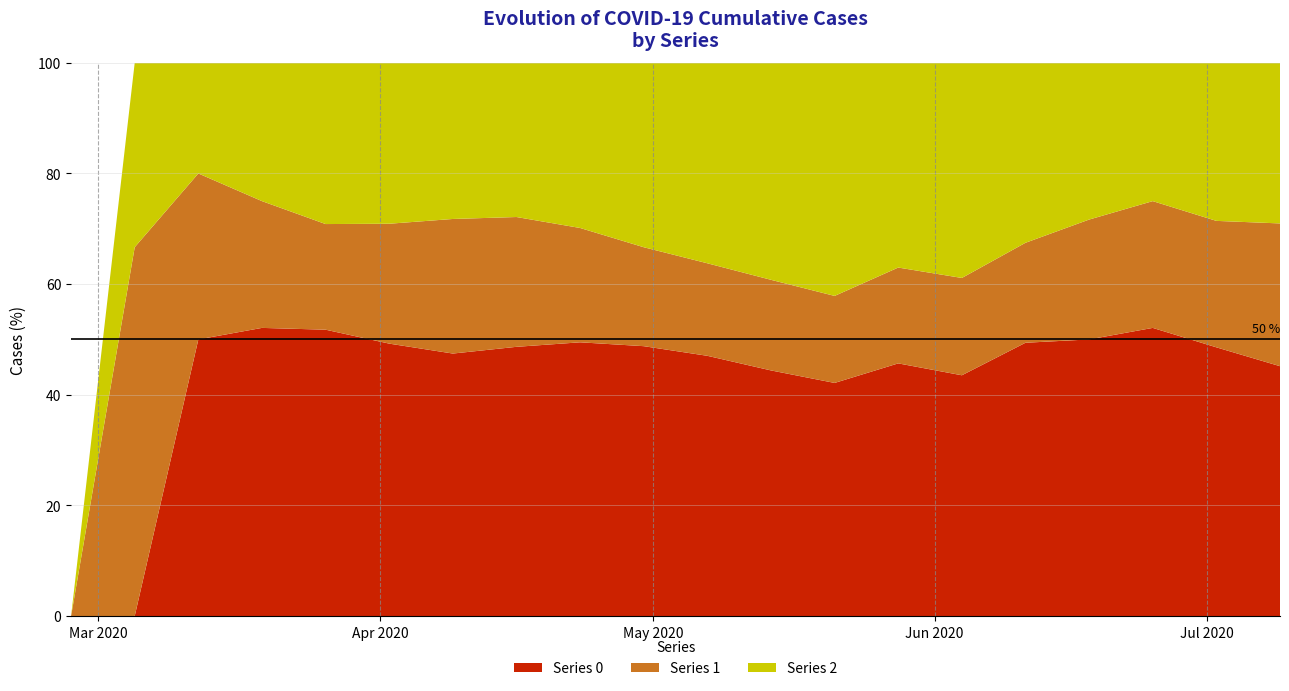

Reading left to right, list all the values displayed in this chart.

0: 0	0	5	25	103	259	353	309	237	180	135	103	75	58	47	41	30	25	17	14
1: 0	2	3	11	38	114	181	149	99	66	48	38	28	22	19	15	13	11	8	8
2: 0	1	2	12	58	153	210	177	143	123	104	91	75	47	42	27	17	12	10	9